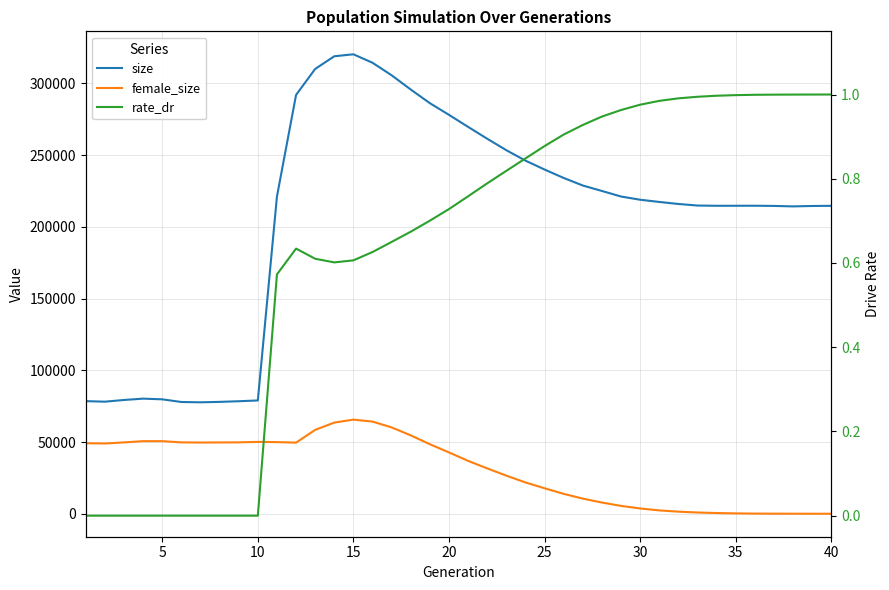

True or false: rate_dr and size cross at least once.

False